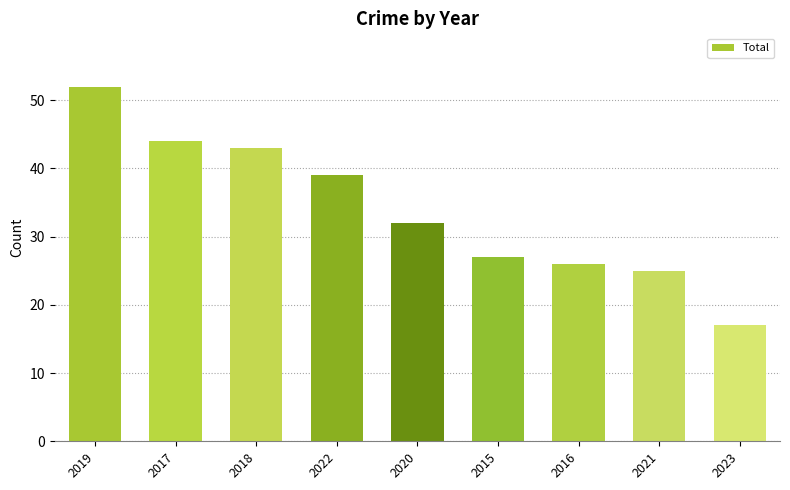

Which has a higher value, 2019 or 2017?

2019